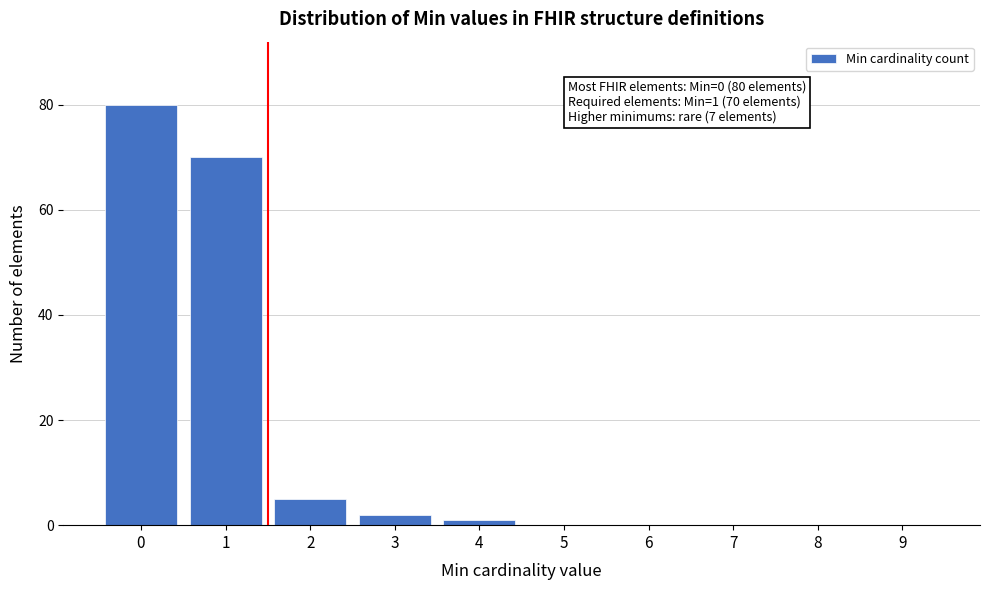

Reading left to right, what are all the values shown in this chart?

0=80	1=70	2=5	3=2	4=1	5=0	6=0	7=0	8=0	9=0